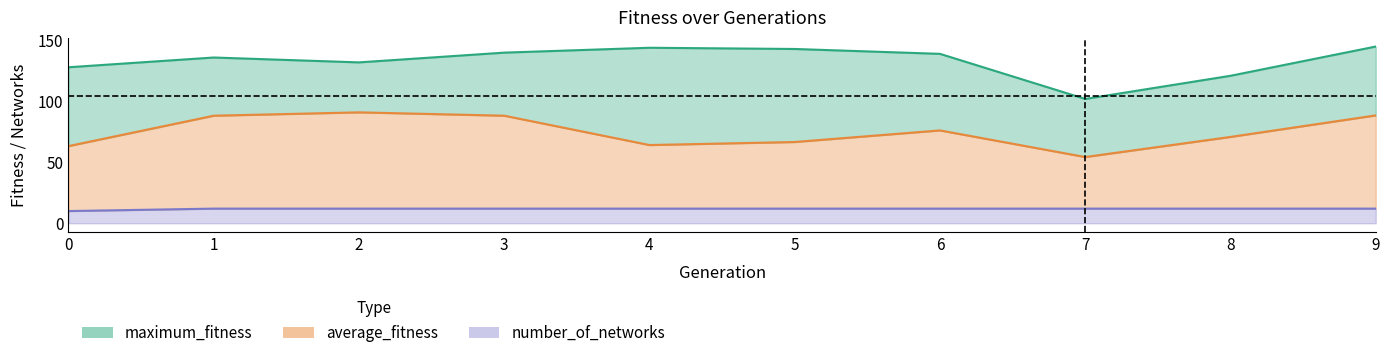

Does the chart have visible grid lines?

No